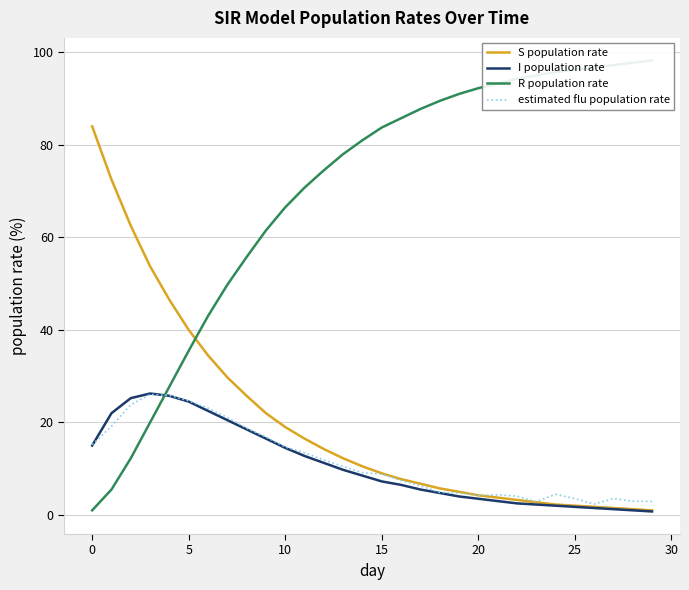

What is the minimum value for R population rate?

1.0